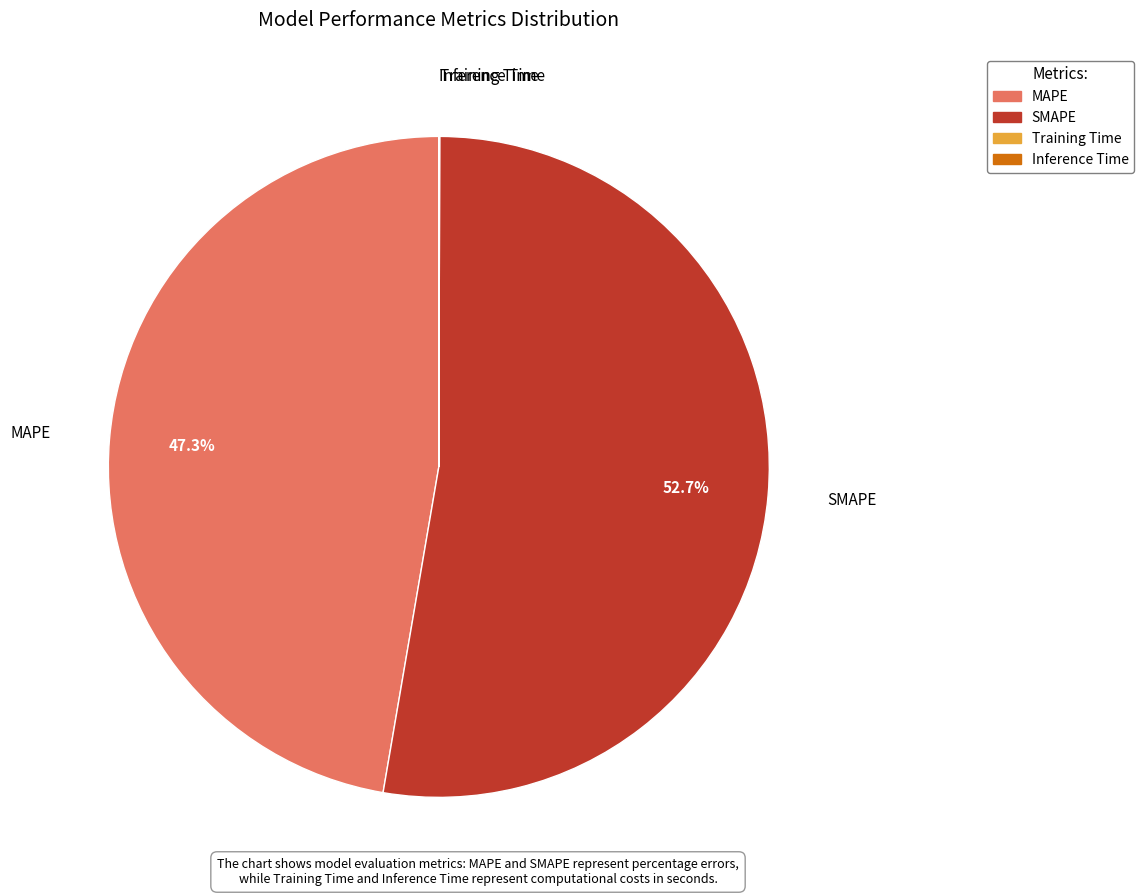

To the nearest percent, what portion does MAPE represent?

47%